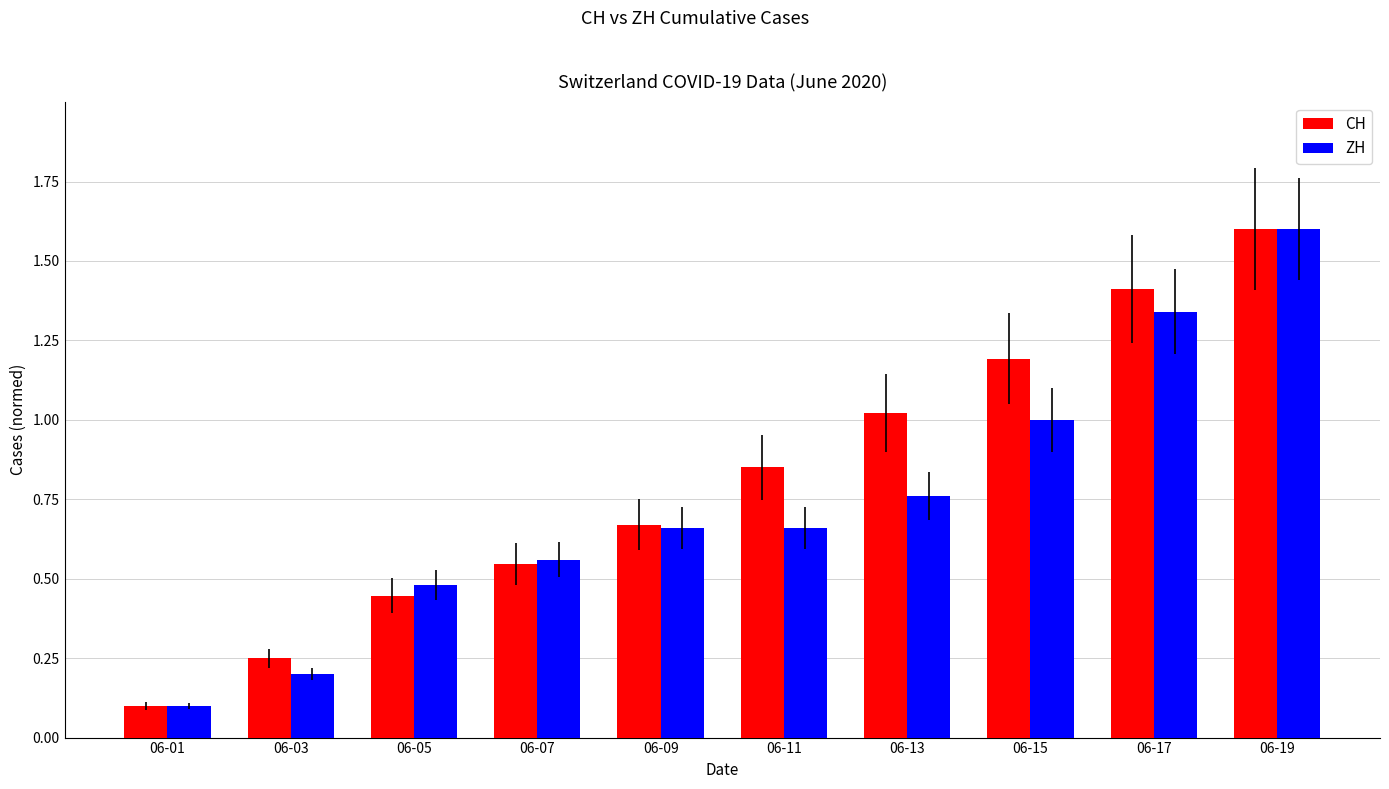

How many bars are there in each group?

2